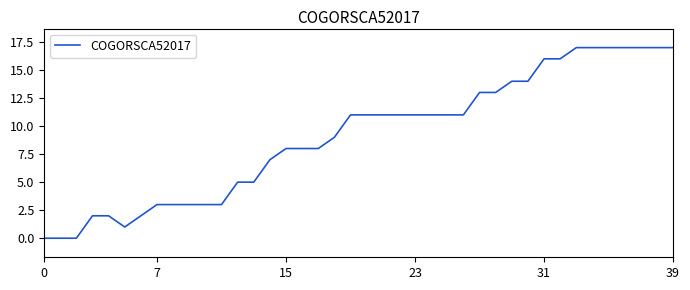

What is the greatest value displayed?

17